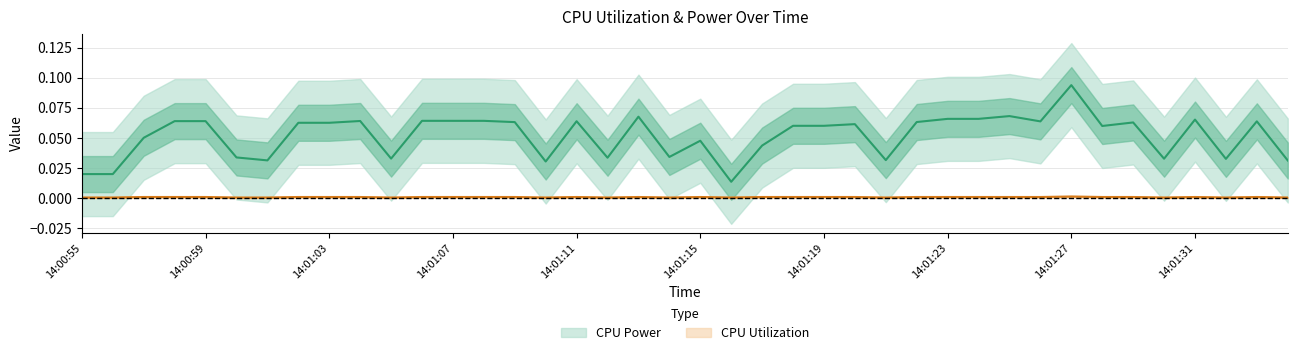

Does the chart have visible grid lines?

Yes